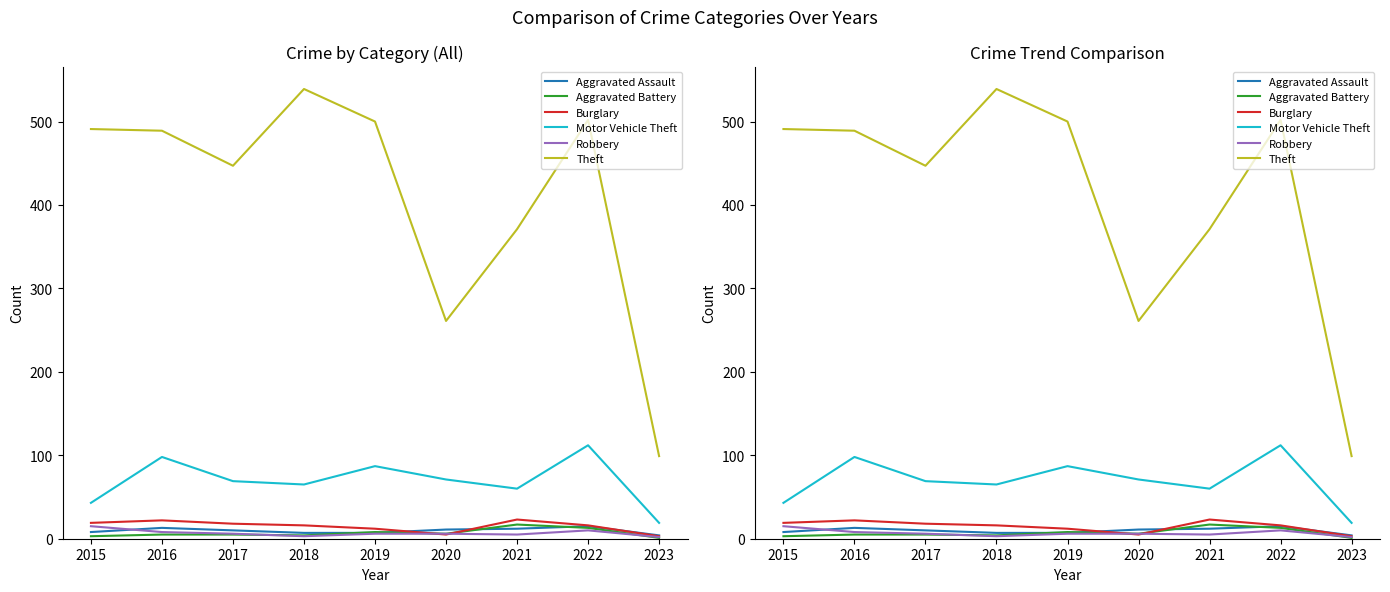

What is the difference between the second highest and minimum values in the Theft series?

403